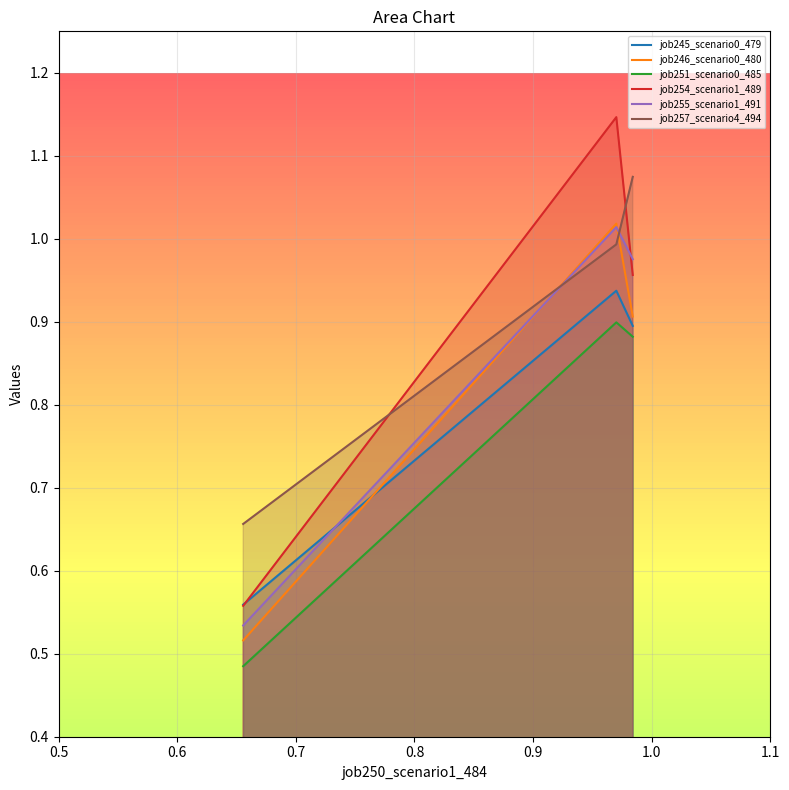

Which series has the widest spread of values?

job254_scenario1_489